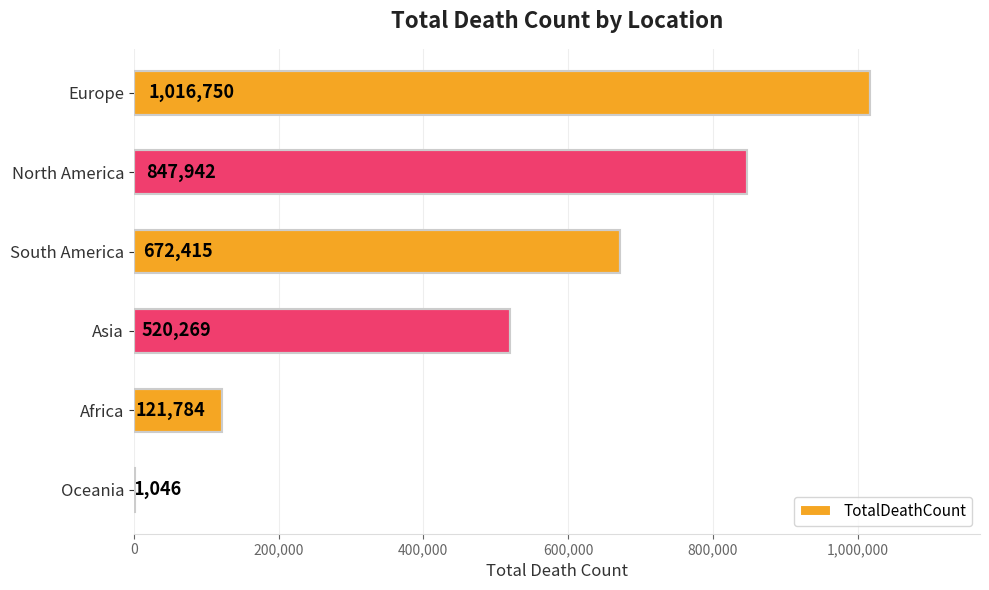

Reading top to bottom, list all the values displayed in this chart.

Europe=1016750	North America=847942	South America=672415	Asia=520269	Africa=121784	Oceania=1046